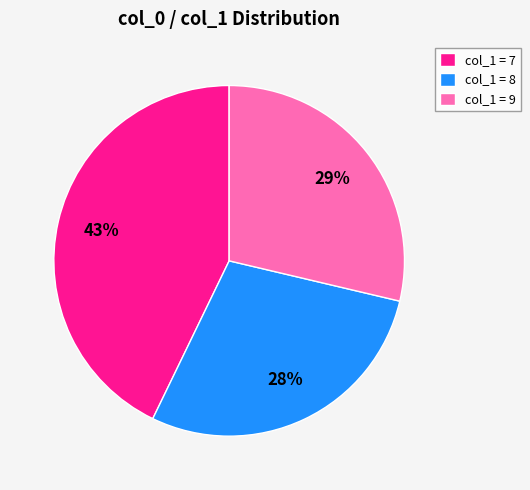

What is the largest slice in the pie chart?

col_1 = 7